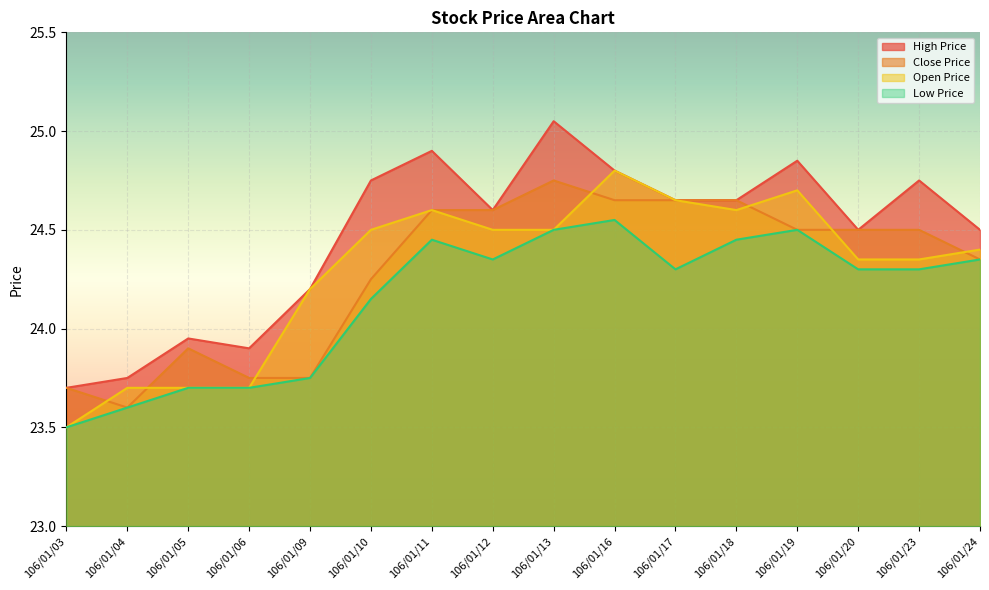

Reading left to right, transcribe all the data shown in this chart.

High Price: 106/01/03=23.7	106/01/04=23.8	106/01/05=23.9	106/01/06=23.9	106/01/09=24.2	106/01/10=24.8	106/01/11=24.9	106/01/12=24.6	106/01/13=25.1	106/01/16=24.8	106/01/17=24.6	106/01/18=24.6	106/01/19=24.9	106/01/20=24.5	106/01/23=24.8	106/01/24=24.5
Close Price: 106/01/03=23.7	106/01/04=23.6	106/01/05=23.9	106/01/06=23.8	106/01/09=23.8	106/01/10=24.2	106/01/11=24.6	106/01/12=24.6	106/01/13=24.8	106/01/16=24.6	106/01/17=24.6	106/01/18=24.6	106/01/19=24.5	106/01/20=24.5	106/01/23=24.5	106/01/24=24.4
Open Price: 106/01/03=23.5	106/01/04=23.7	106/01/05=23.7	106/01/06=23.7	106/01/09=24.2	106/01/10=24.5	106/01/11=24.6	106/01/12=24.5	106/01/13=24.5	106/01/16=24.8	106/01/17=24.6	106/01/18=24.6	106/01/19=24.7	106/01/20=24.4	106/01/23=24.4	106/01/24=24.4
Low Price: 106/01/03=23.5	106/01/04=23.6	106/01/05=23.7	106/01/06=23.7	106/01/09=23.8	106/01/10=24.1	106/01/11=24.4	106/01/12=24.4	106/01/13=24.5	106/01/16=24.6	106/01/17=24.3	106/01/18=24.4	106/01/19=24.5	106/01/20=24.3	106/01/23=24.3	106/01/24=24.4